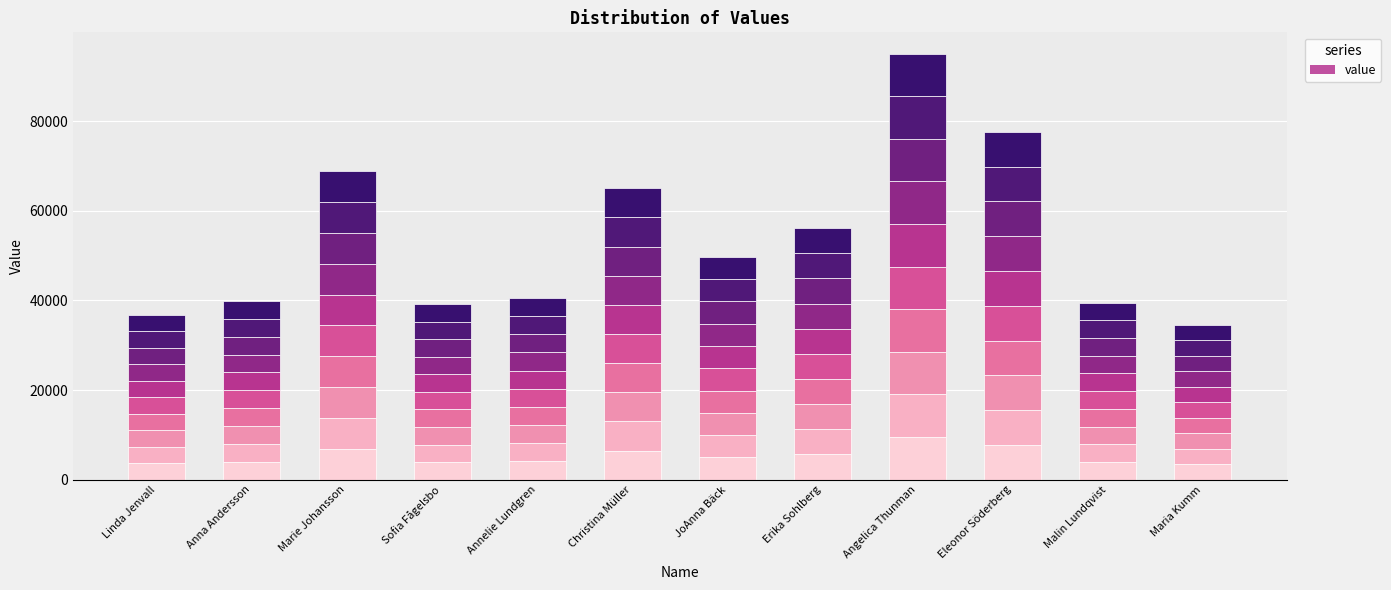

Which has a higher value, Eleonor Söderberg or Malin Lundqvist?

Eleonor Söderberg